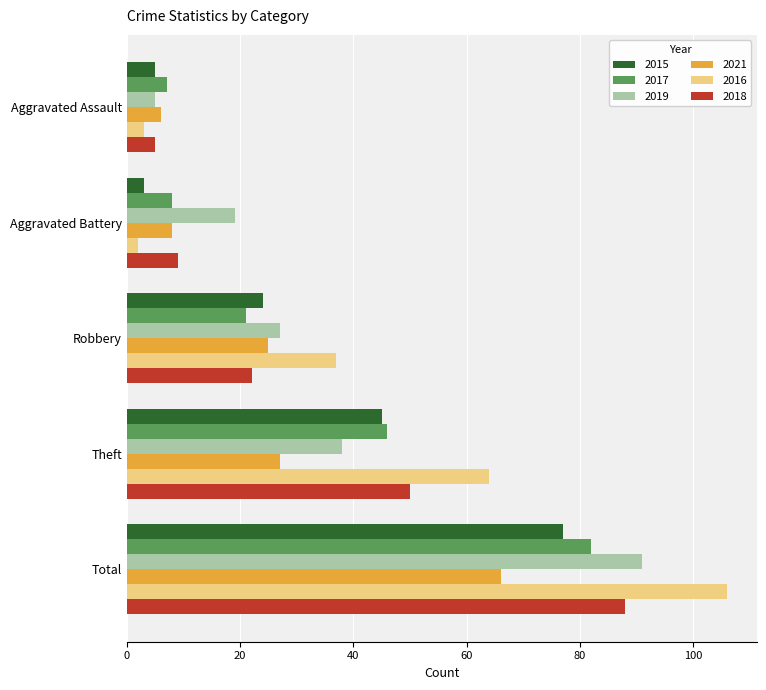

At which label is 2019 closest to 48?

Theft